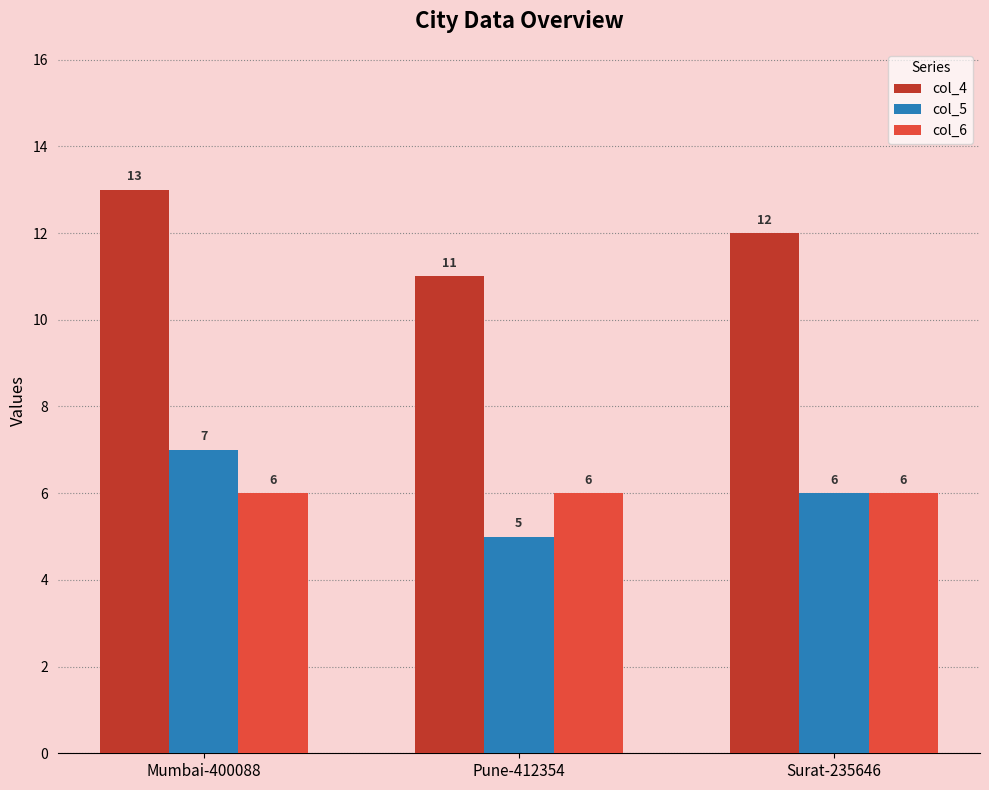

What is the spread (max minus min) of values at Surat-235646?

6